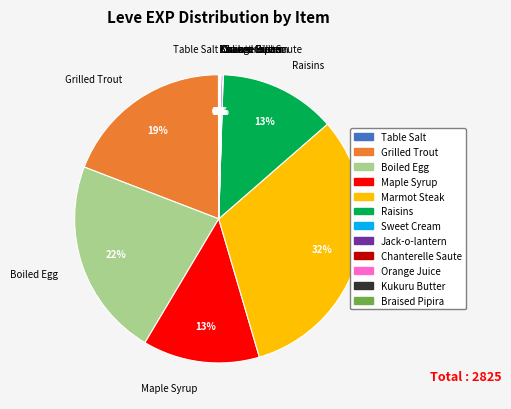

Does Maple Syrup account for over 50% of the chart?

No